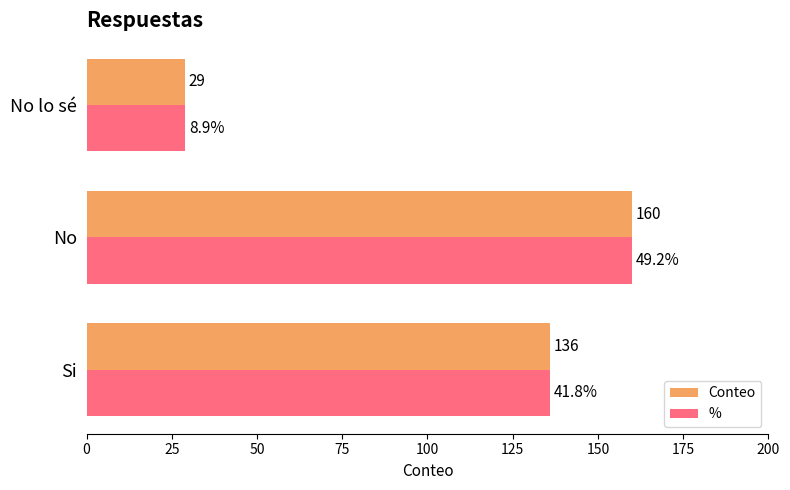

Which category has the lowest value across all series?

No lo sé